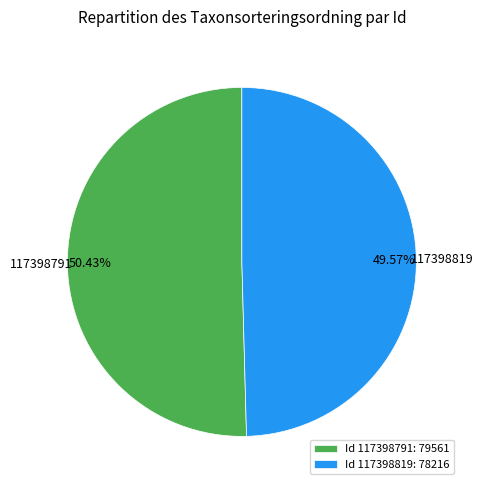

How many slices are in this pie chart?

2